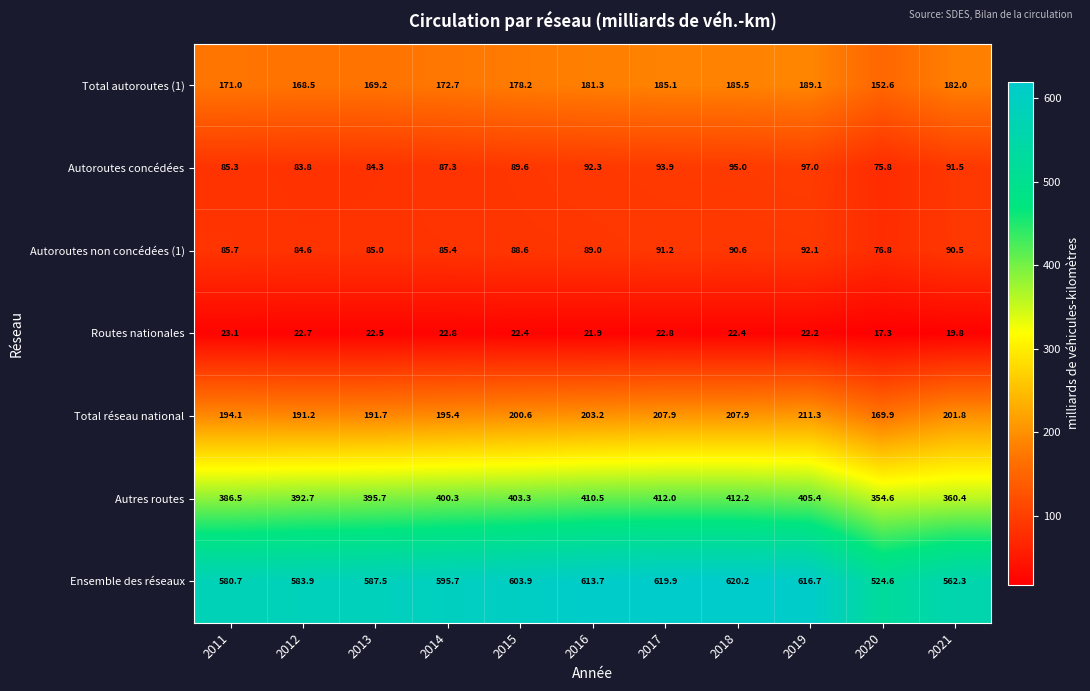

What is the difference between the Total autoroutes (1) values at 2019 and 2020?

36.5